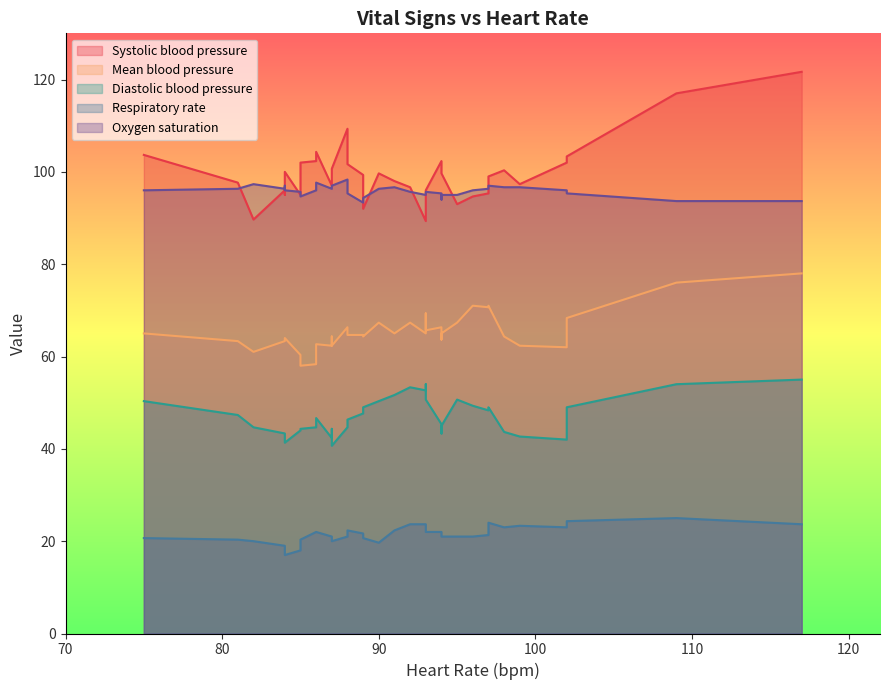

True or false: Oxygen saturation and Respiratory rate cross at least once.

False